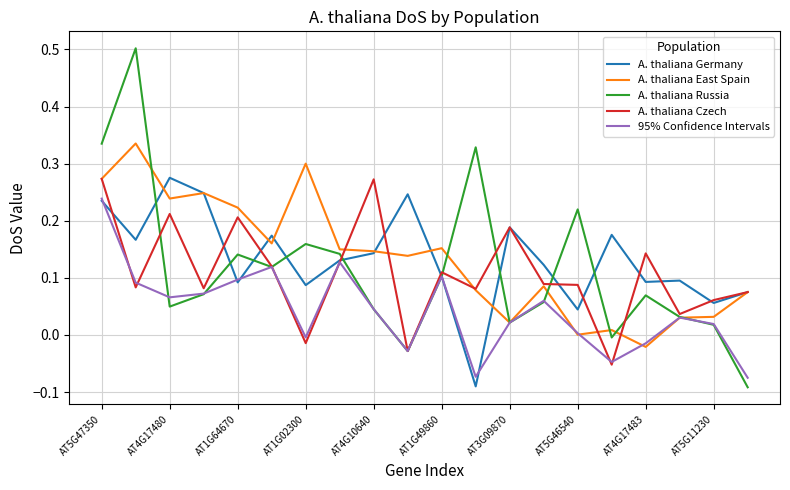

At how many categories does at least one series exceed 0?

20